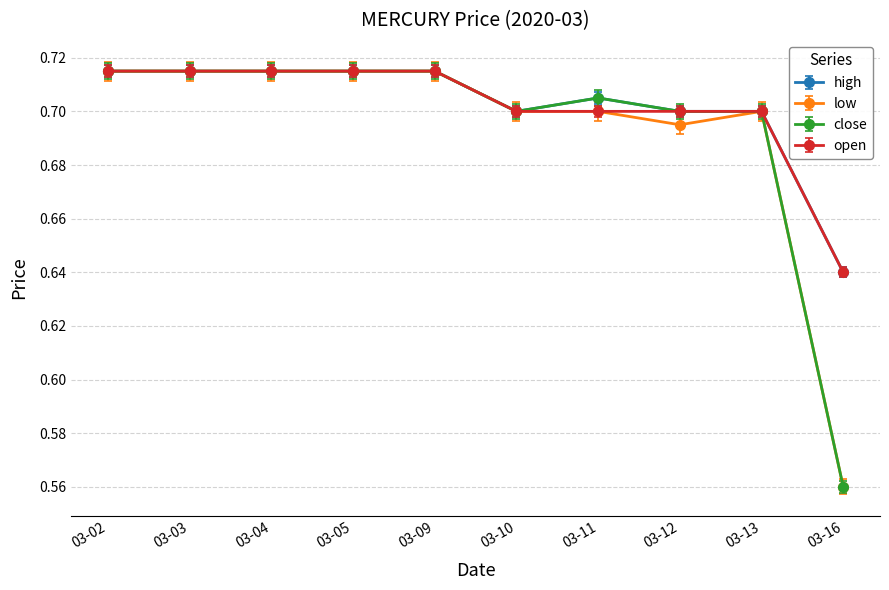

Count the low values in the range 0 to 1.

10